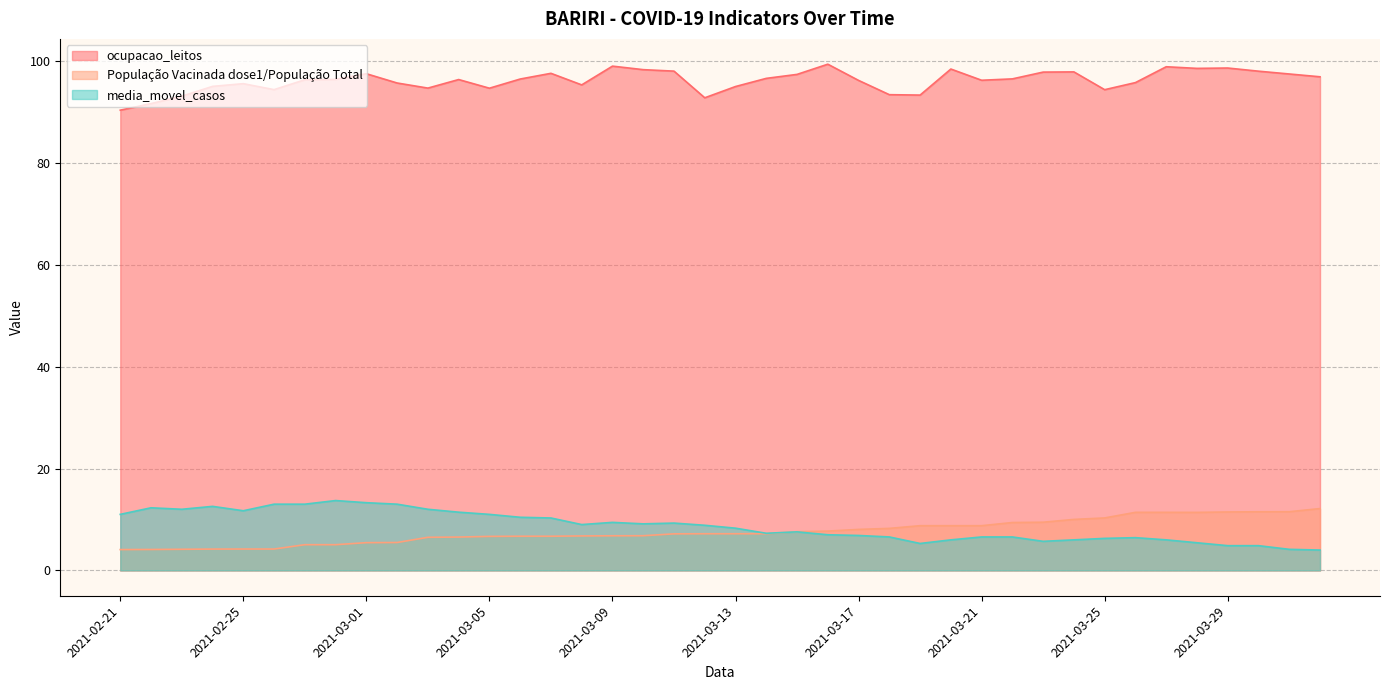

List the labels in order of ocupacao_leitos value, largest first.

2021-03-16, 2021-03-09, 2021-03-27, 2021-03-29, 2021-03-28, 2021-03-20, 2021-03-10, 2021-03-11, 2021-03-30, 2021-03-24, 2021-03-23, 2021-03-07, 2021-03-01, 2021-03-31, 2021-03-15, 2021-04-01, 2021-03-14, 2021-03-22, 2021-03-06, 2021-02-28, 2021-03-04, 2021-02-27, 2021-03-21, 2021-03-17, 2021-03-26, 2021-03-02, 2021-02-25, 2021-03-08, 2021-02-24, 2021-03-13, 2021-03-03, 2021-03-05, 2021-02-26, 2021-03-25, 2021-03-18, 2021-03-19, 2021-02-23, 2021-03-12, 2021-02-22, 2021-02-21